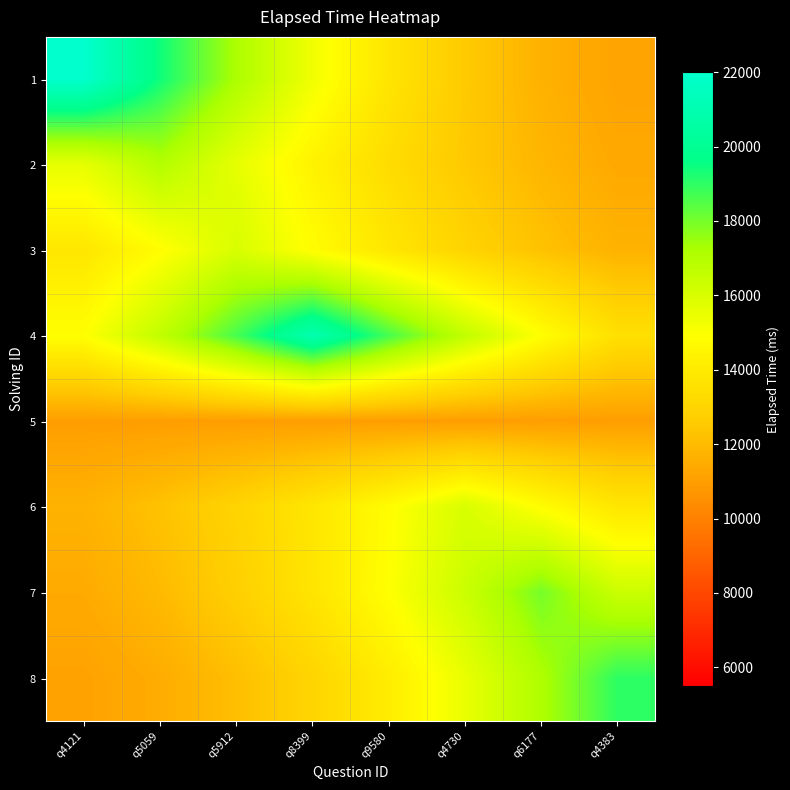

How many categories are shown in the chart?

8